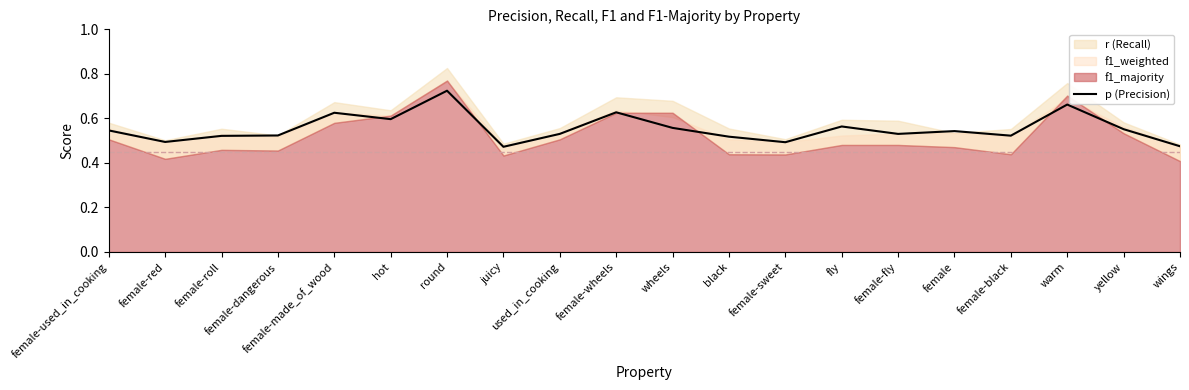

The chart shows a value of 0.7 at warm. True or false?

True